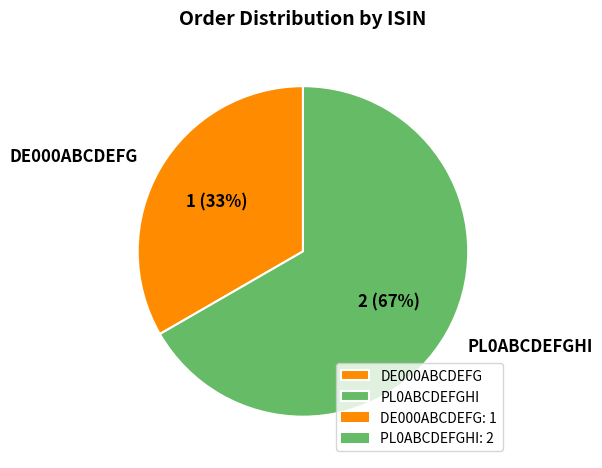

Rank the categories by value from highest to lowest.

PL0ABCDEFGHI, DE000ABCDEFG